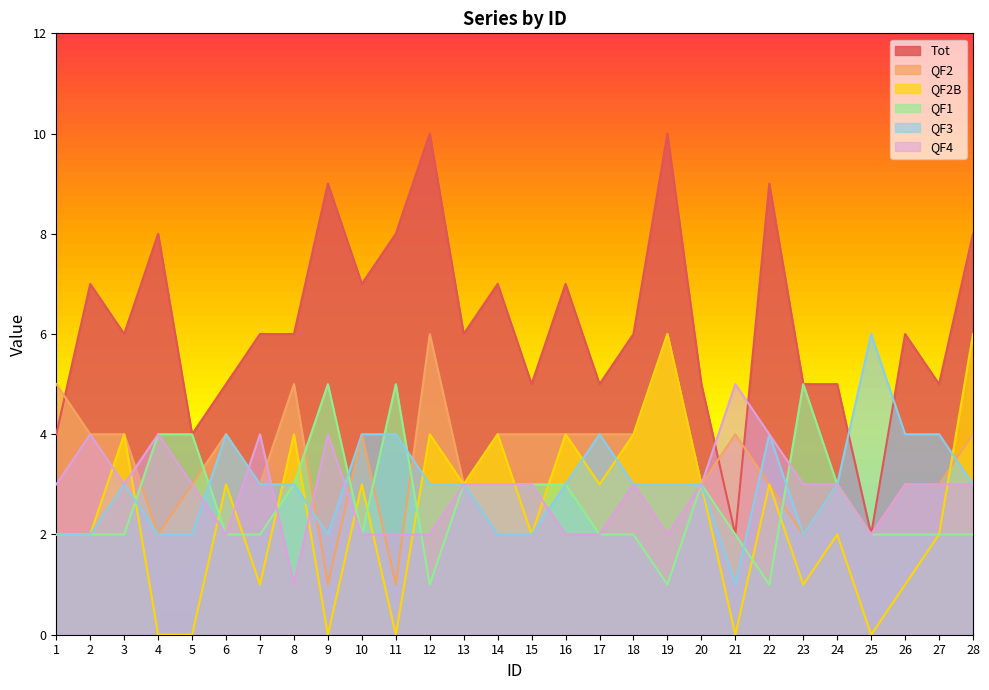

What is the spread (max minus min) of values at 9?

9